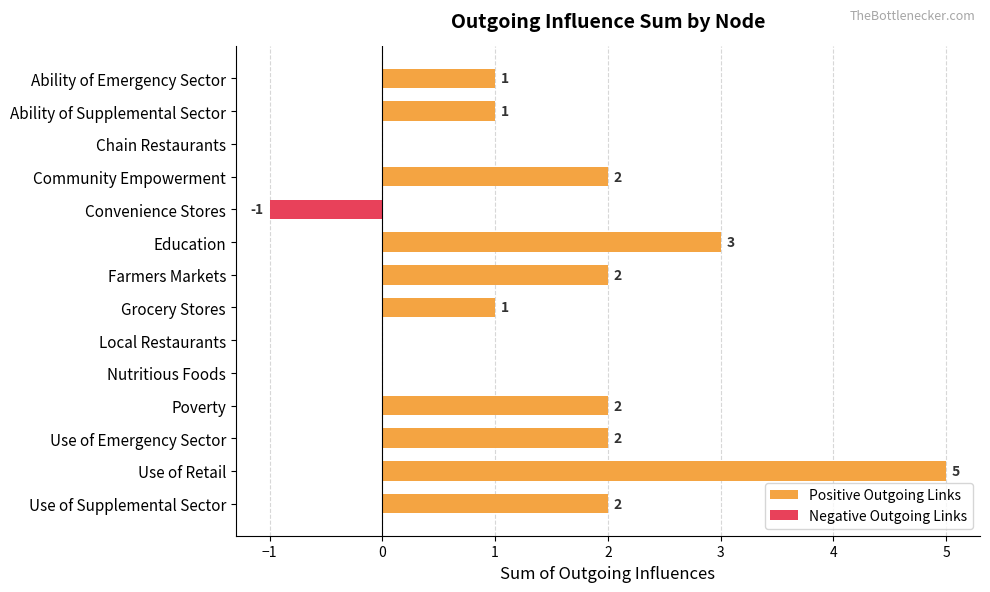

Is the value of Positive Outgoing Links at Grocery Stores greater than the value of Negative Outgoing Links at Convenience Stores?

Yes